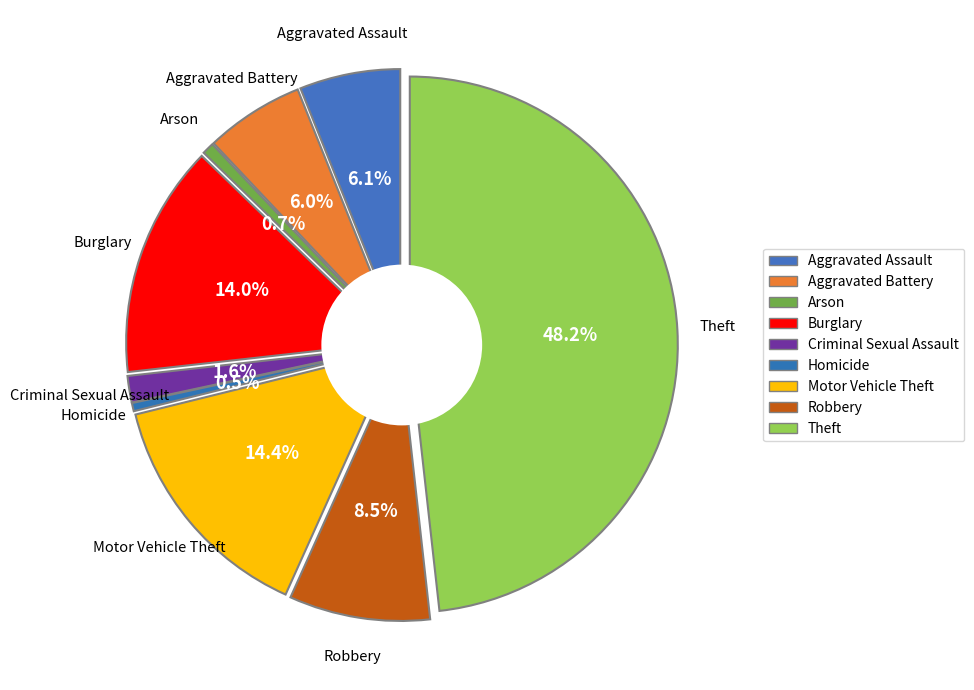

Which slice is the smallest?

Homicide